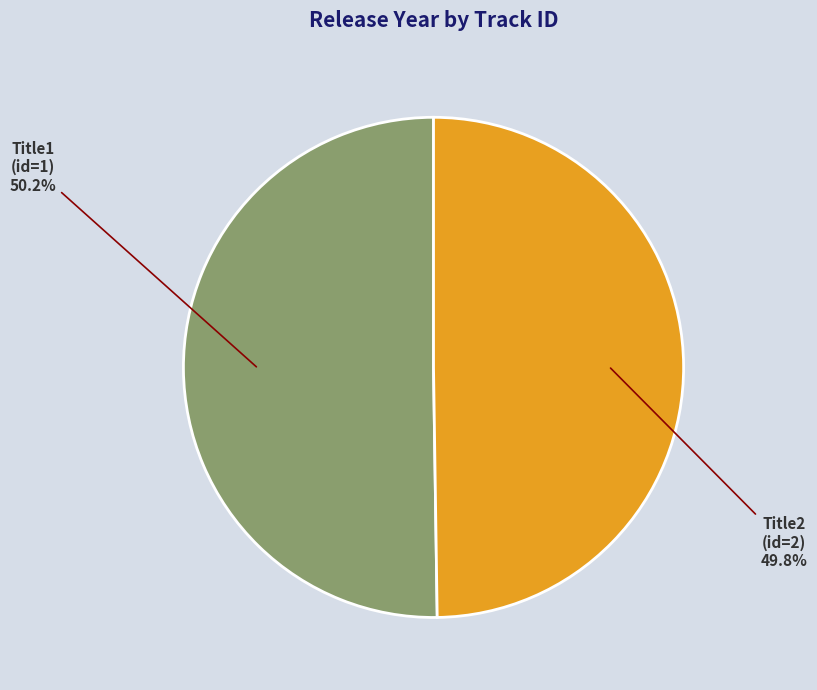

Does any single category account for the majority?

Yes